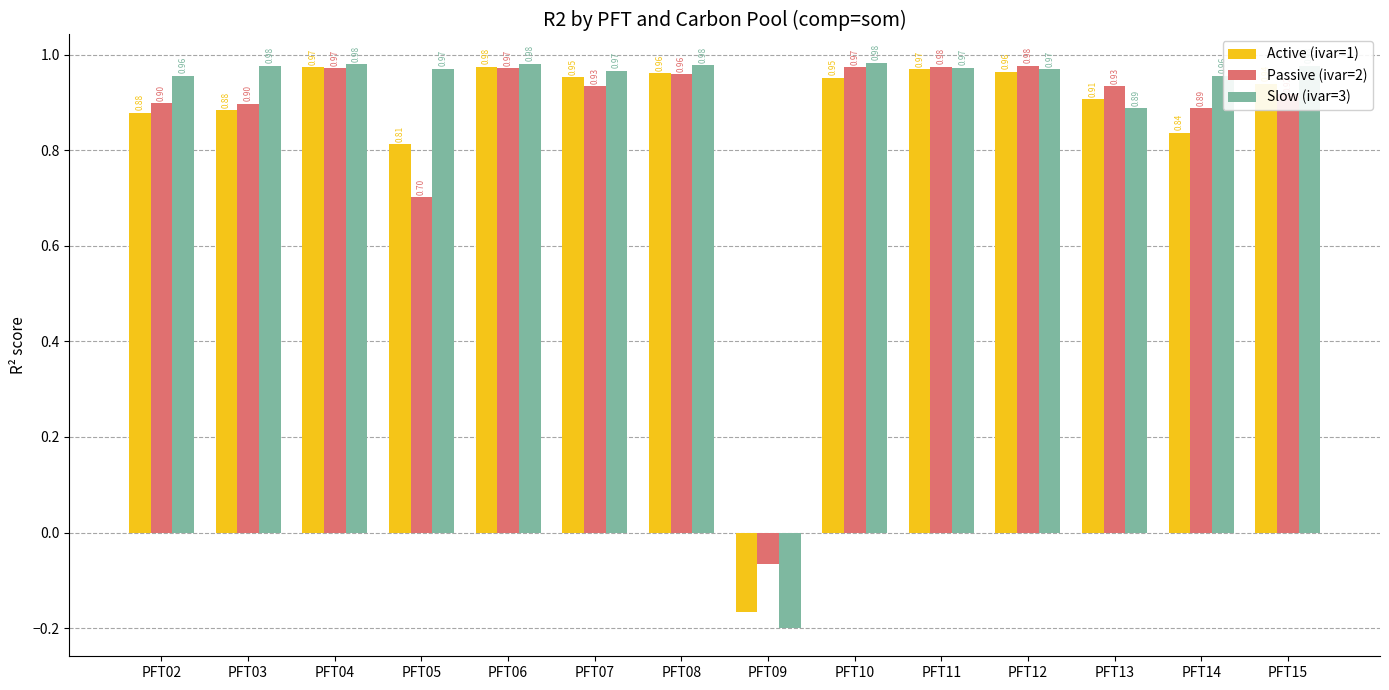

What is the value of the Active (ivar=1) bar at the 12th from the left?

0.9